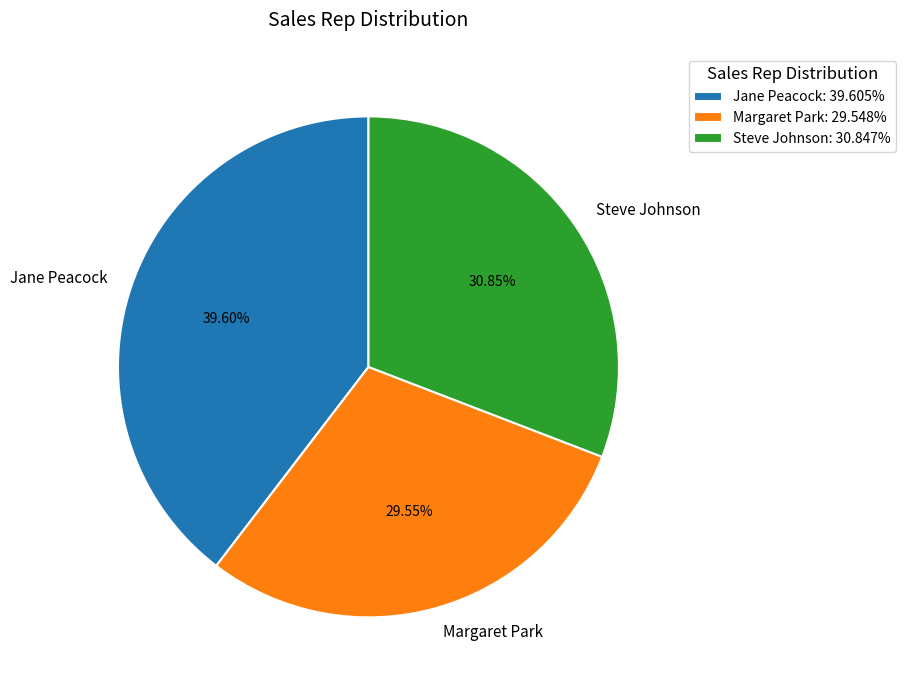

Does any single category account for the majority?

No